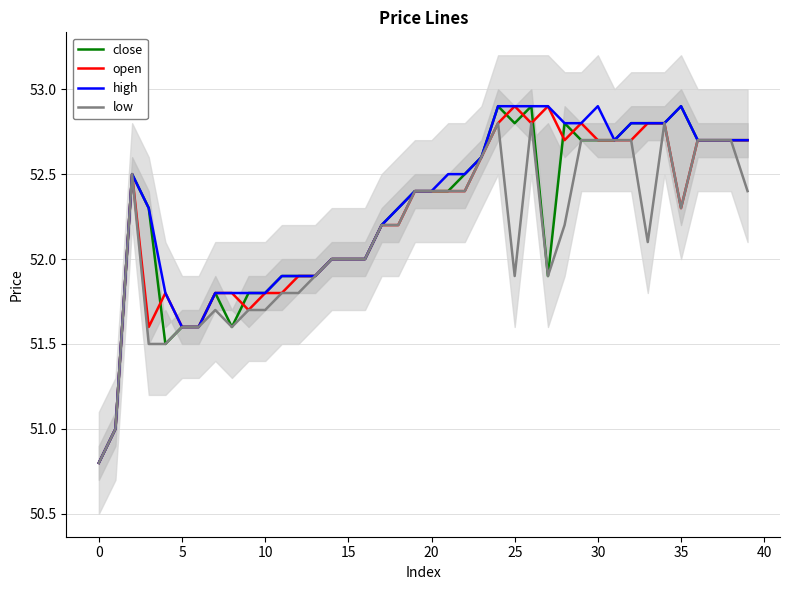

What are all the series names shown in the legend?

close, open, high, low